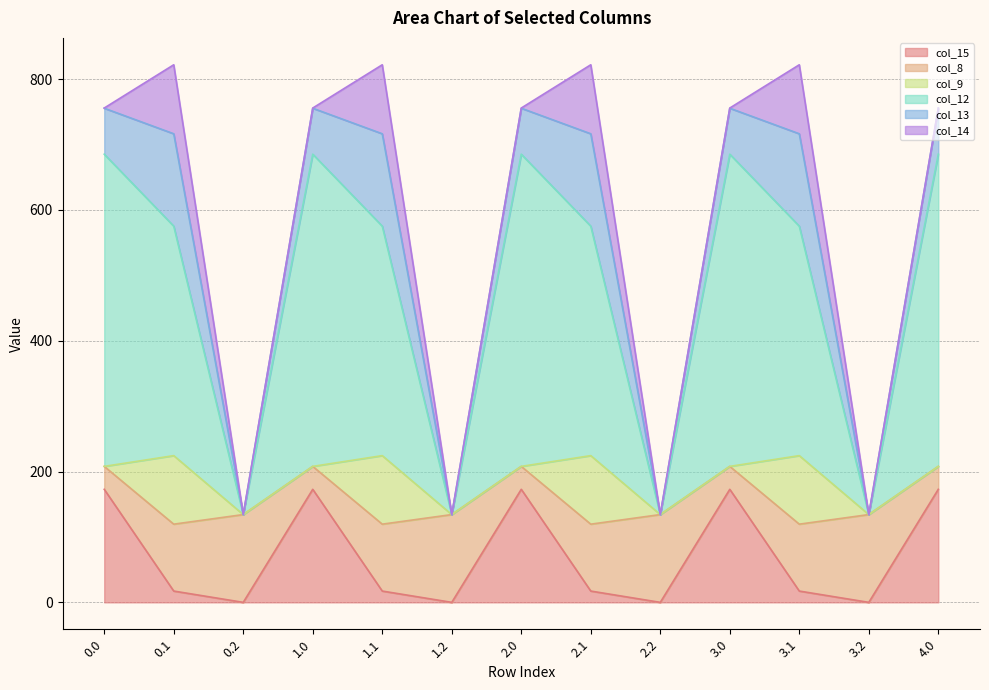

How many distinct data groups are displayed?

6